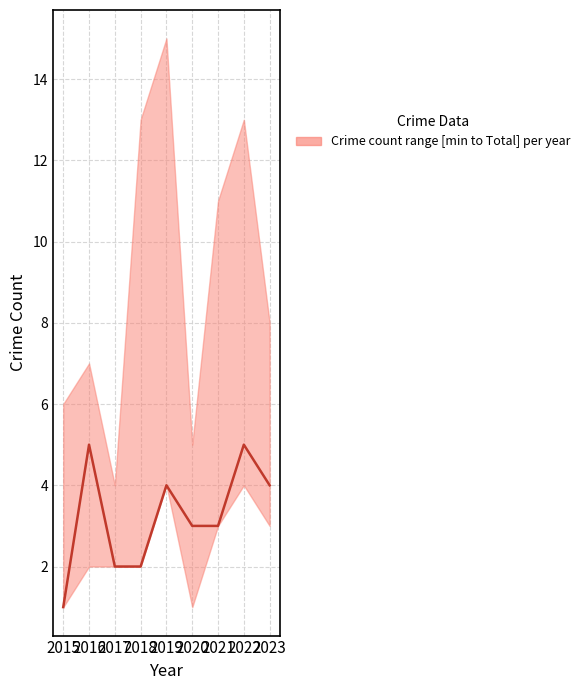

True or false: the data shows 2 at 2017.

True